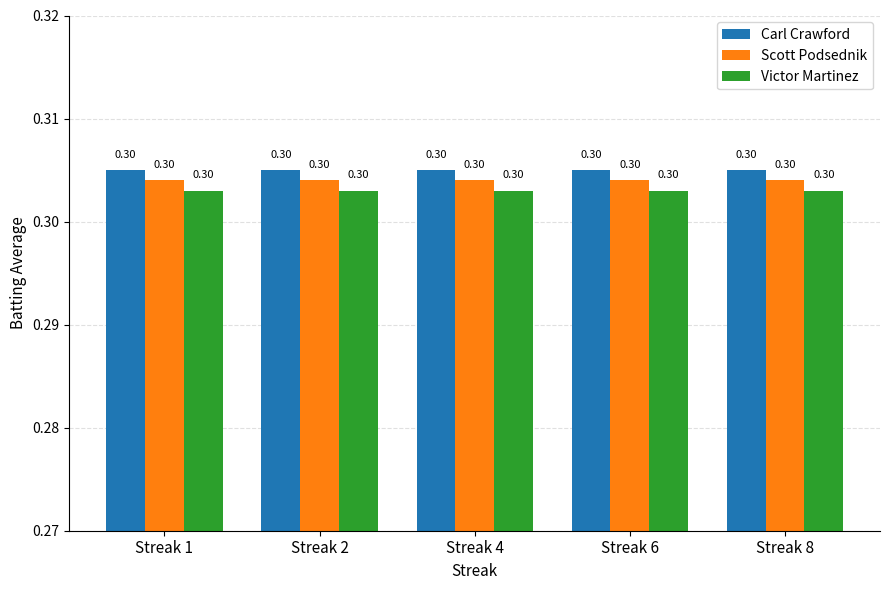

What is the average value of the Scott Podsednik series?

0.3